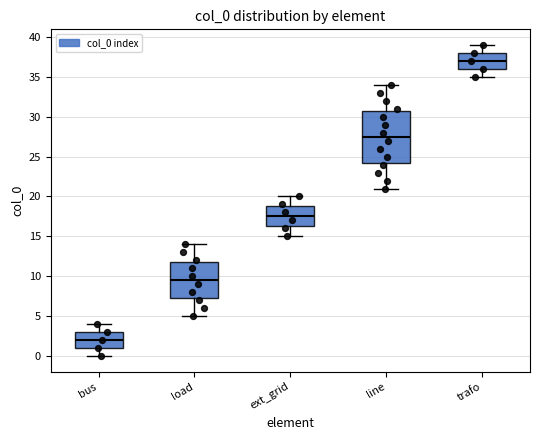

Which box has the lowest median line?

bus